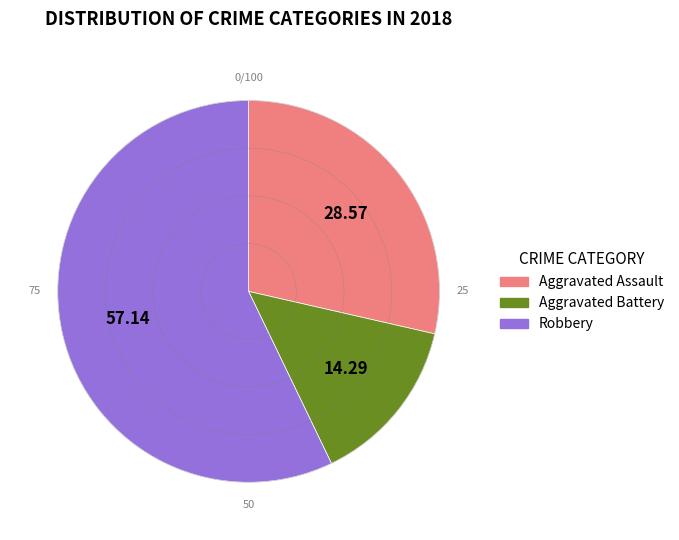

Is there any slice that represents more than half of the pie?

Yes